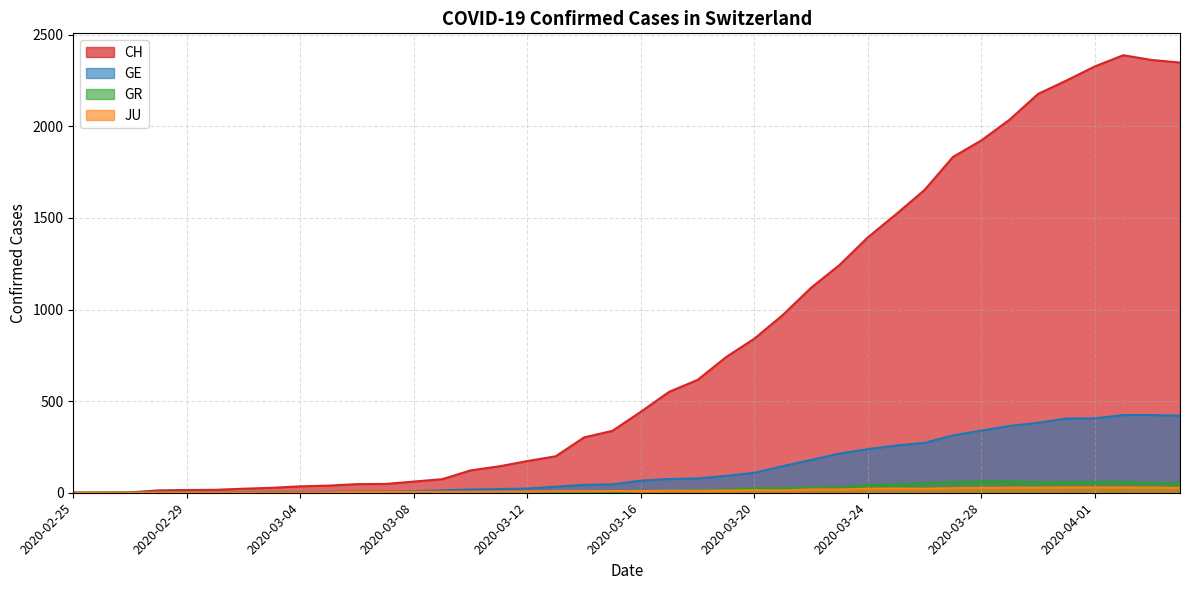

Which series has the largest total across all categories?

CH